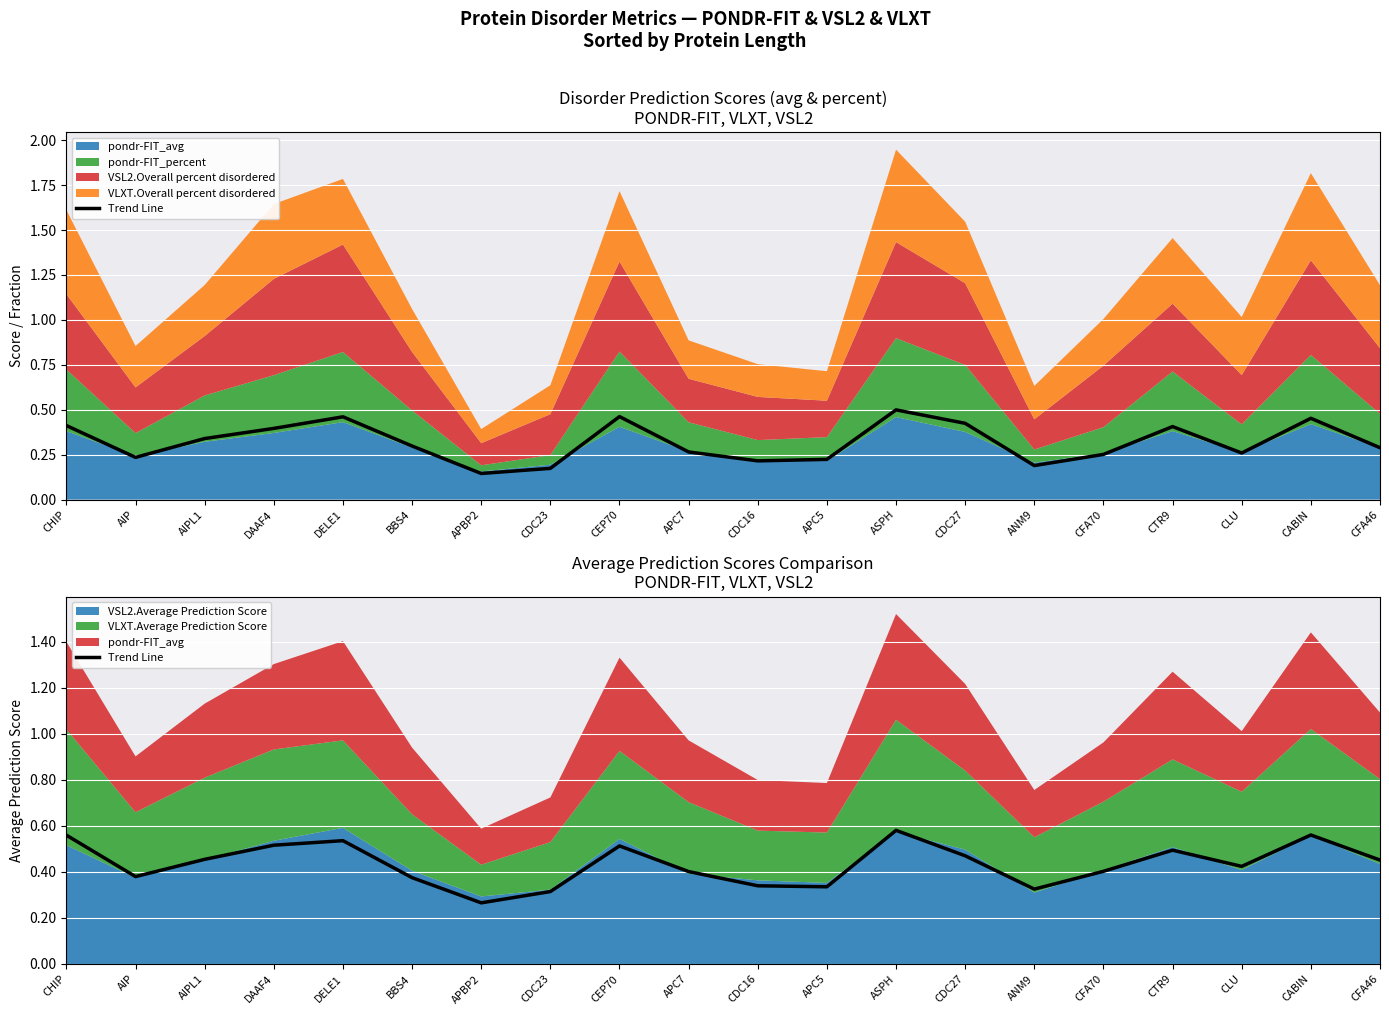

What is the difference between the values at CHIP and AIP?

0.2